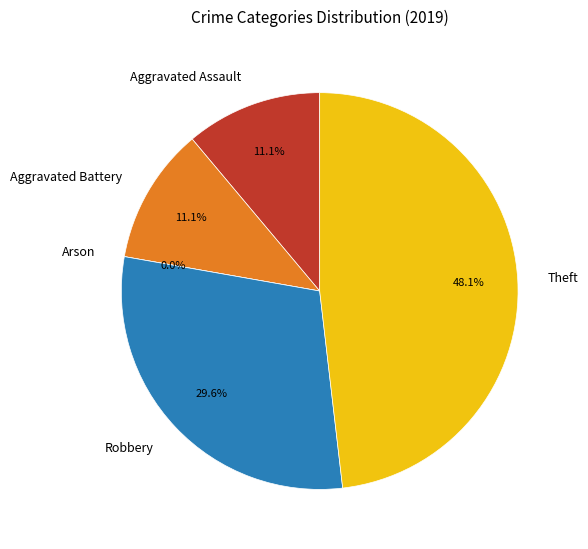

Does Robbery account for over 50% of the chart?

No